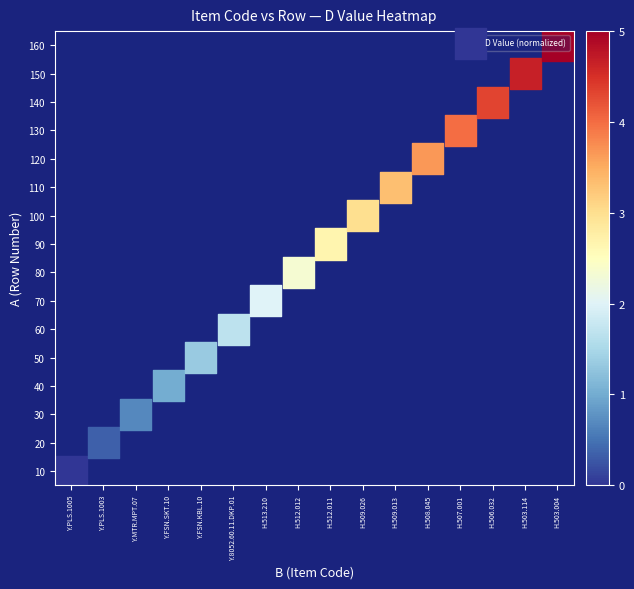

Which has a higher value, H.507.001 or H.512.011?

H.507.001